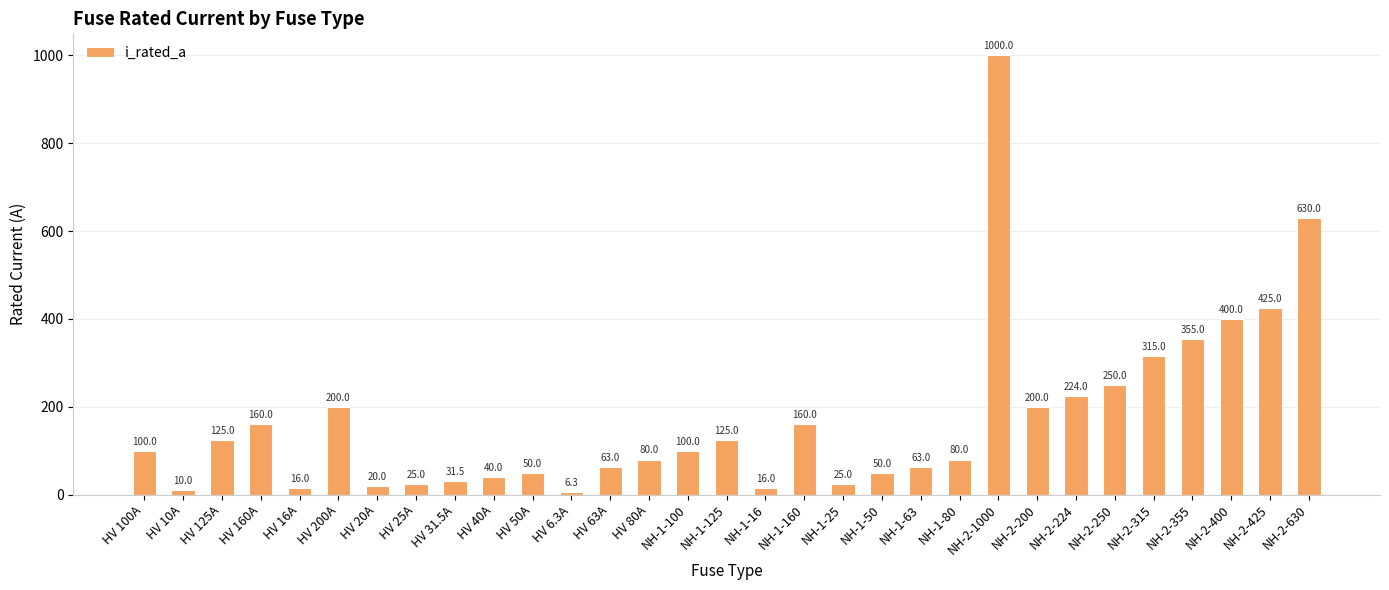

What is the change in value from NH-1-100 to NH-2-250?

+150.0